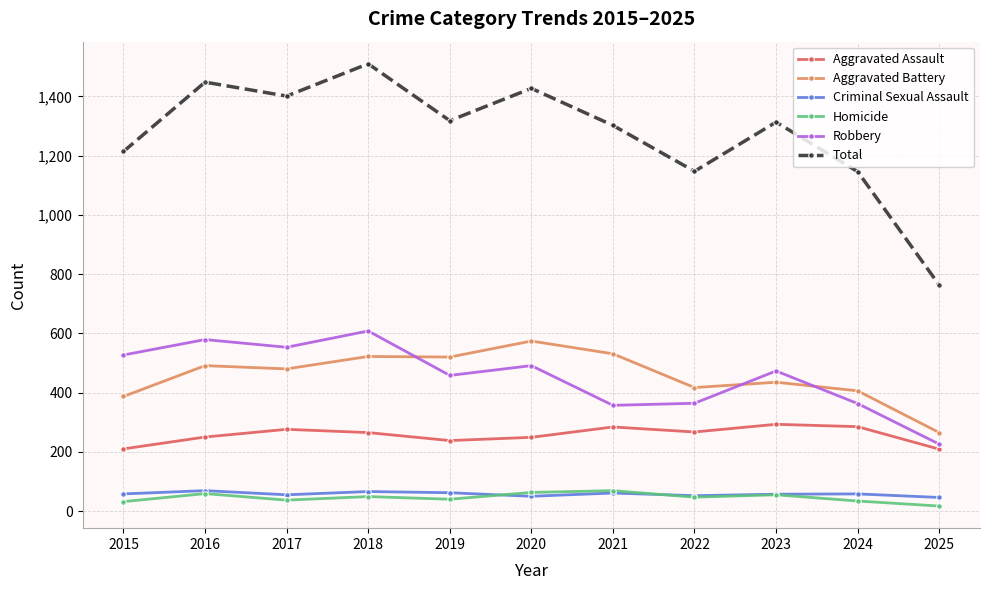

True or false: Homicide and Aggravated Battery intersect in this chart.

False